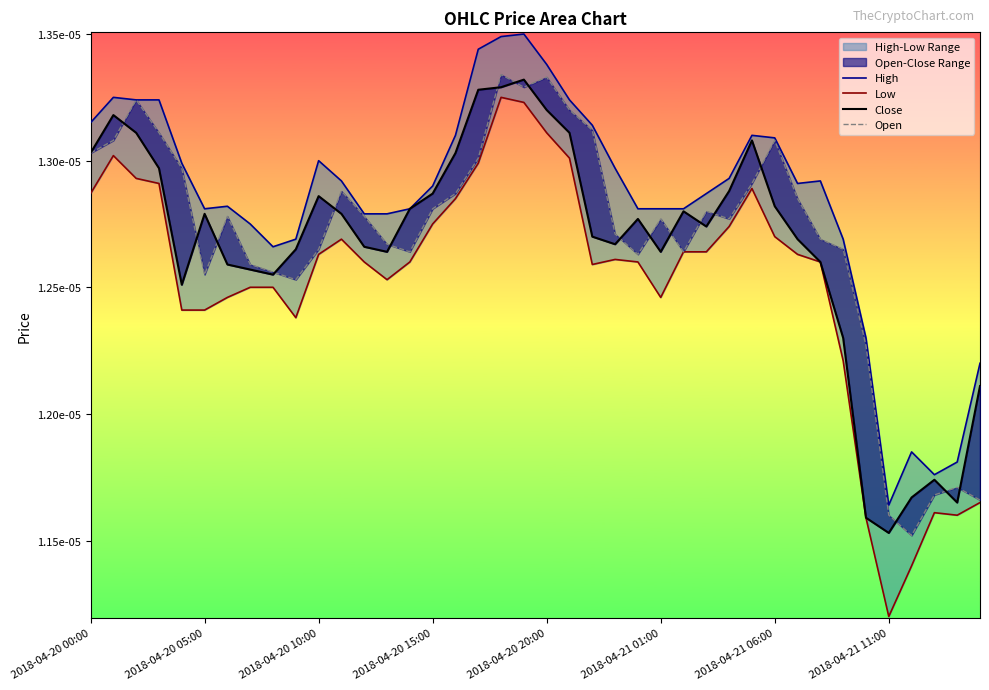

Between 28 and 34, which series saw the biggest shift?

Close